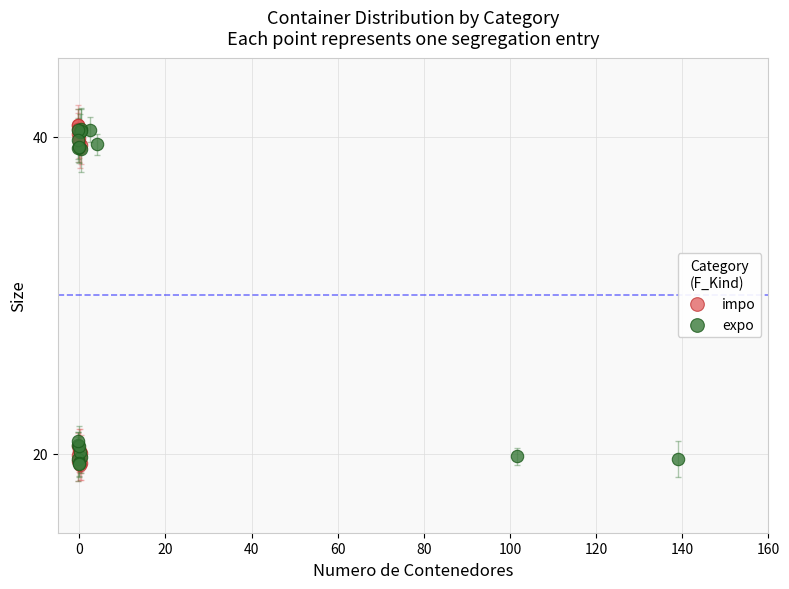

What are all the series names shown in the legend?

impo, expo